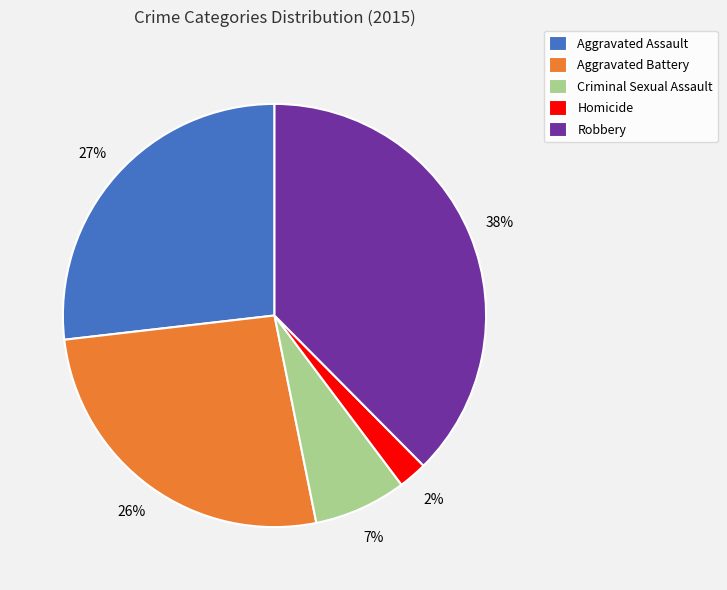

What percentage is the Aggravated Battery slice, to the nearest percent?

26%